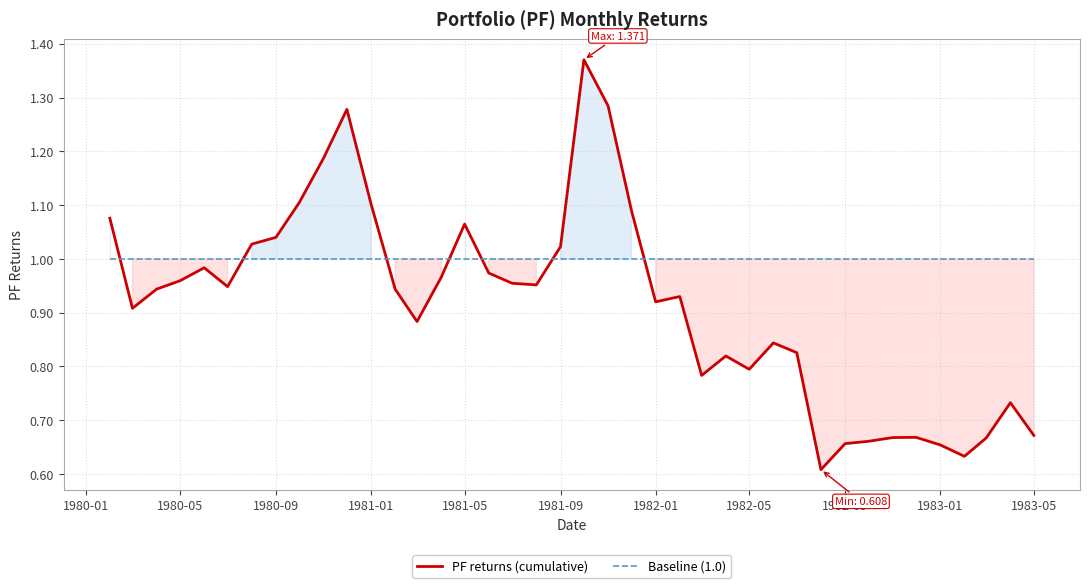

Is it true that PF returns (cumulative) equals 0.3 at 1983-01?

False